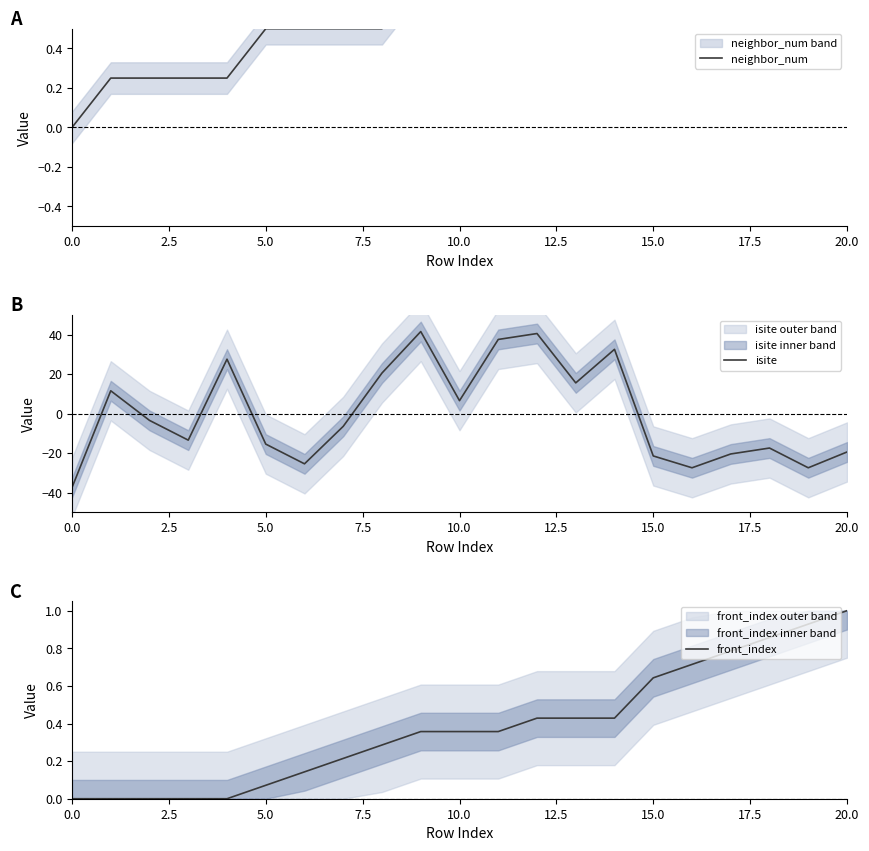

Count the neighbor_num values in the range 0 to 1.

21